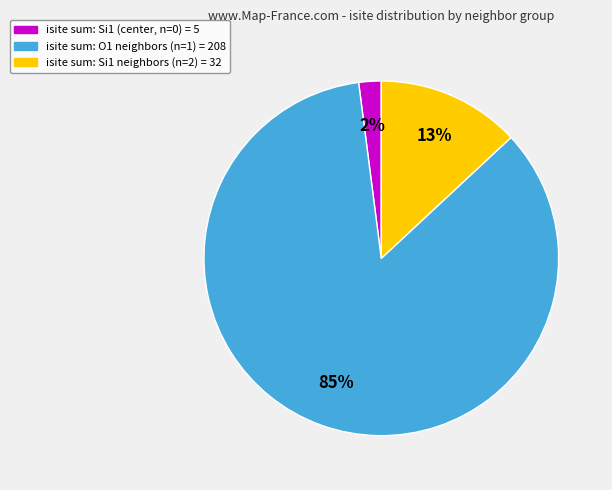

To the nearest percent, what is the difference between the largest and smallest slice percentages?

83%